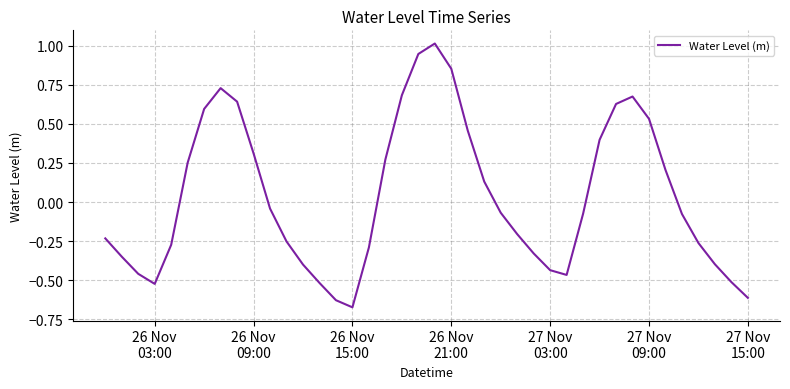

What is the difference between the maximum and minimum values?

1.7